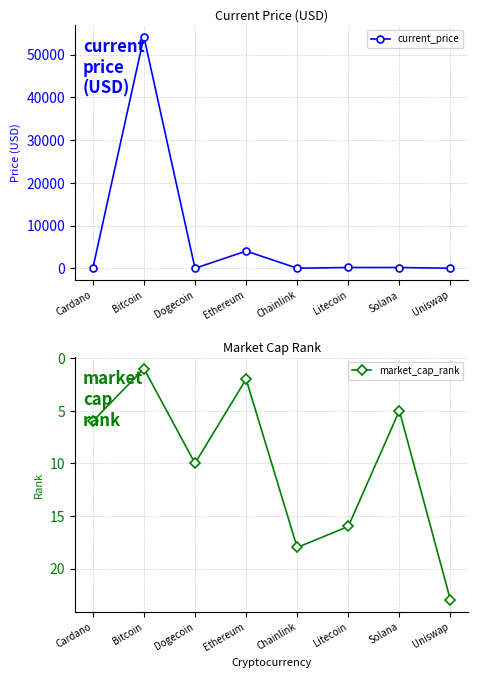

In current_price, how many points are lower than both neighbors (excluding endpoints)?

2